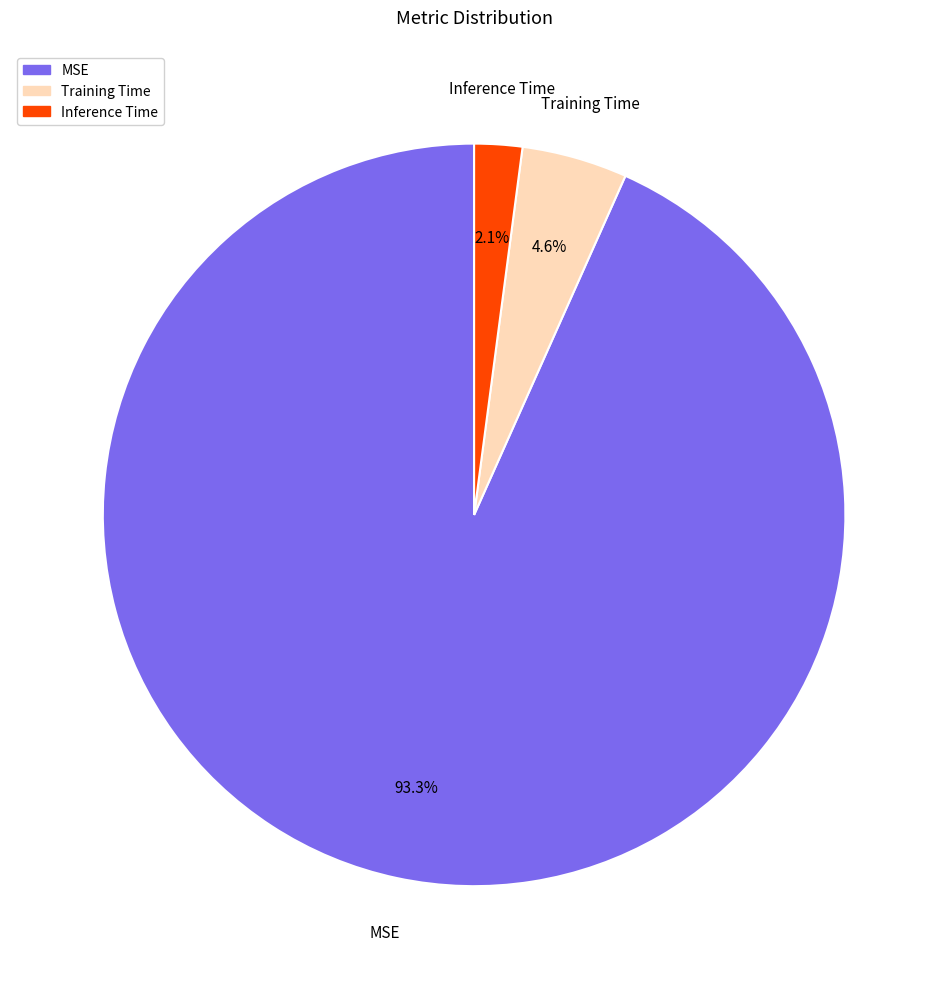

Which has a higher value, MSE or Training Time?

MSE